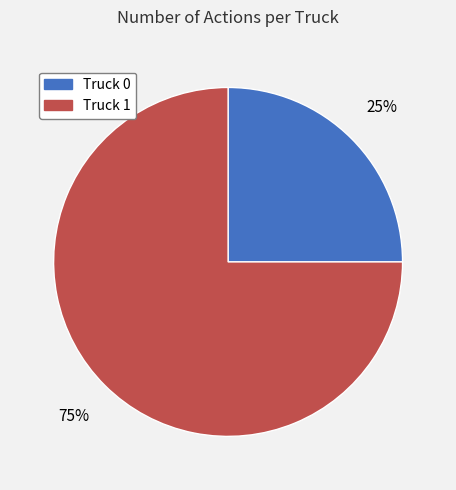

Do Truck 1 and Truck 0 together represent more than half of the pie?

Yes